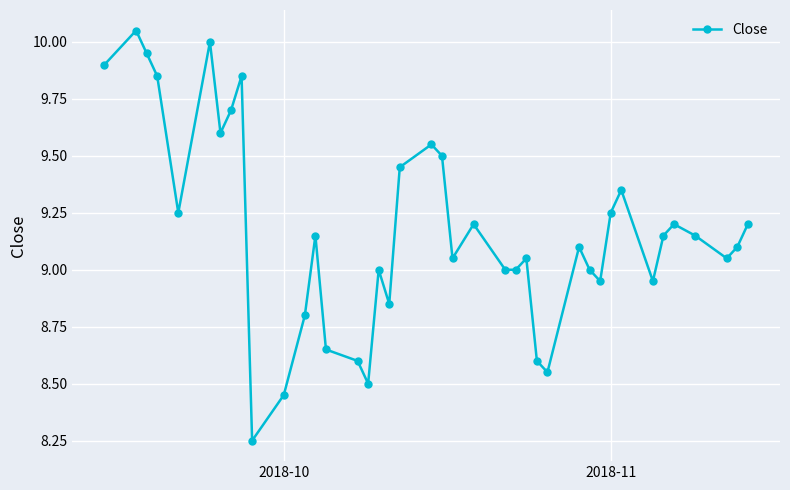

What is the sum of all values?

366.8